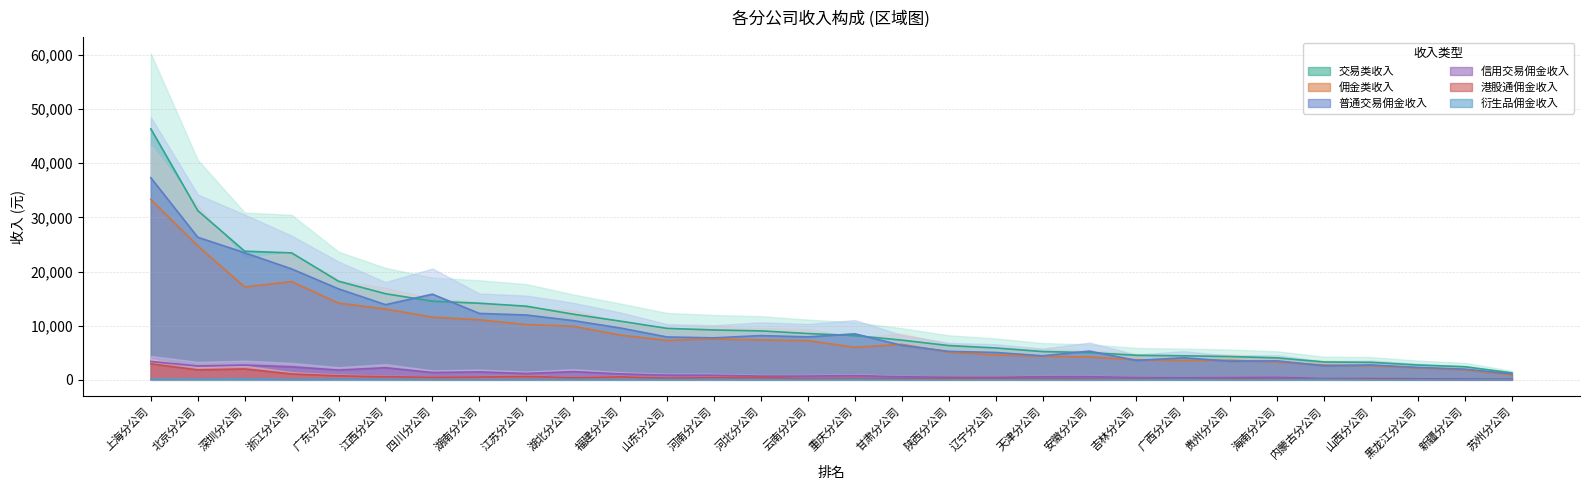

What is the average value of the 普通交易佣金收入 series?

9695.1